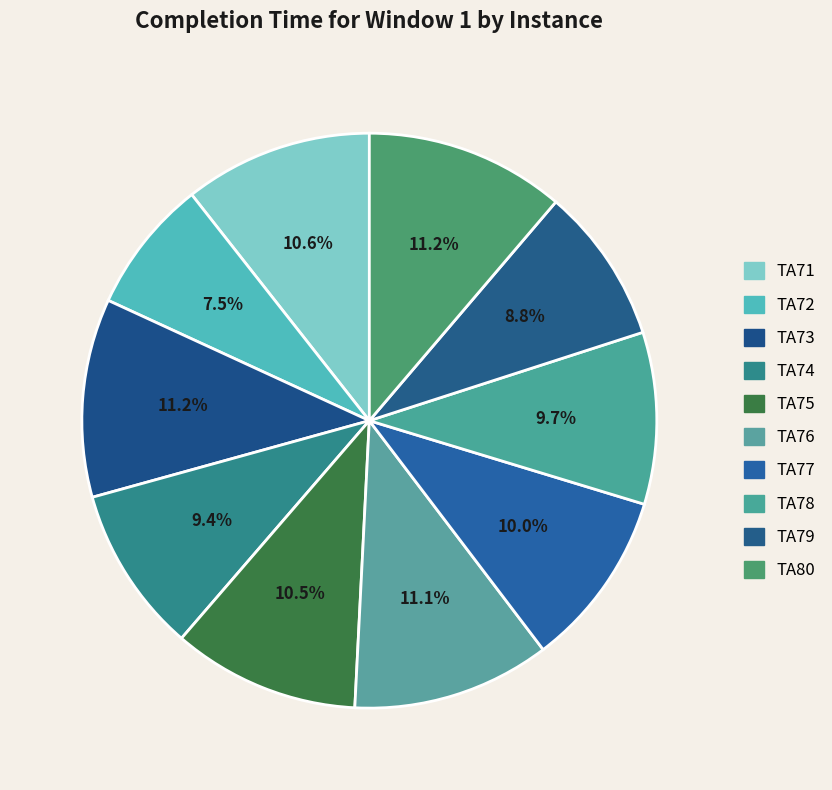

How many slices are in this pie chart?

10